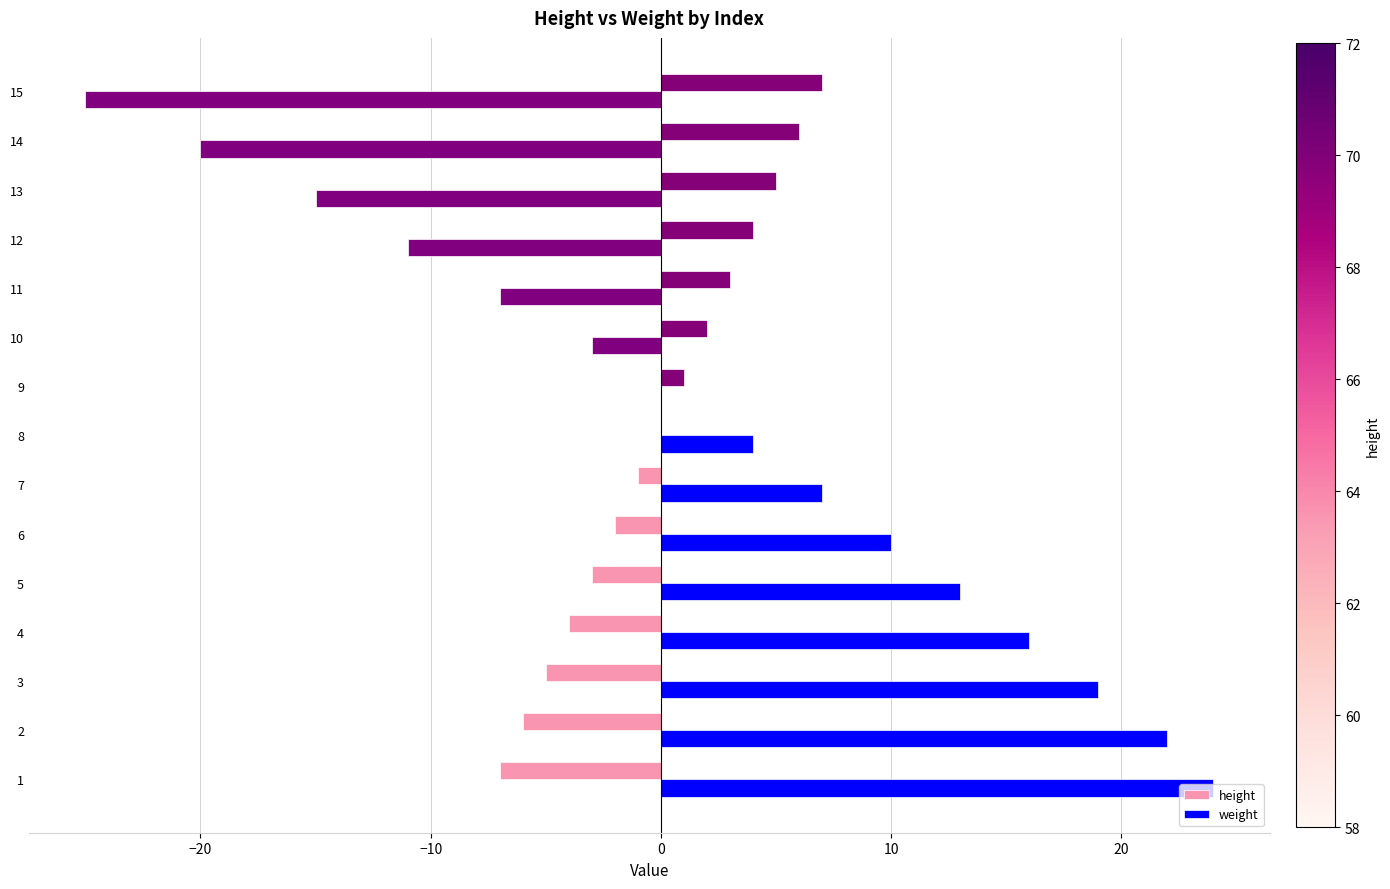

What is the highest value of the weight series?

24